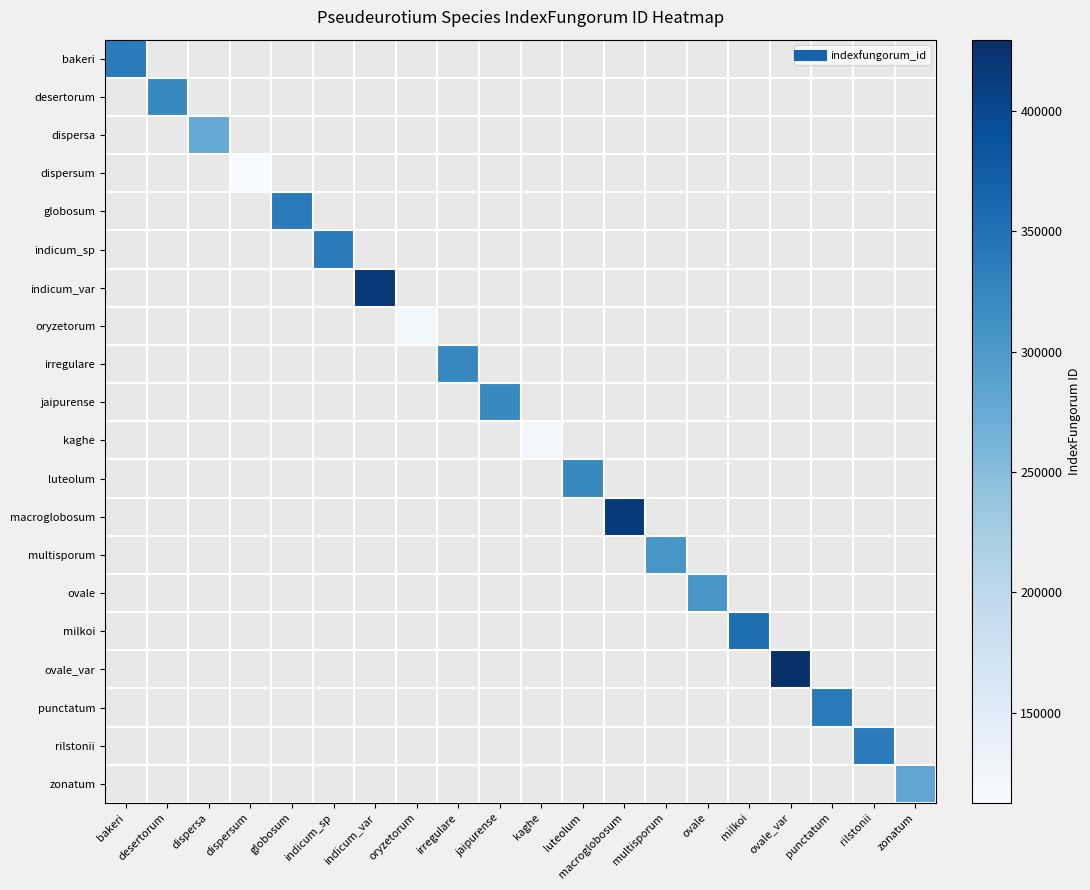

Which category has the lowest value across all series?

dispersum